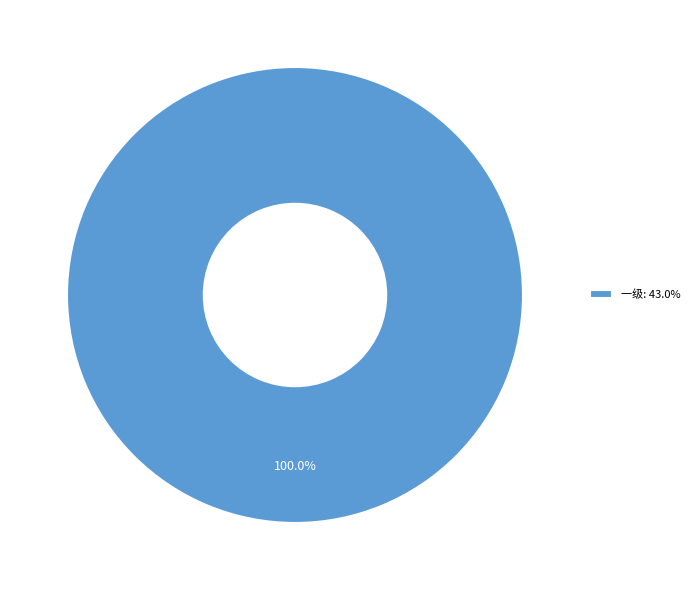

Rank the categories by value from lowest to highest.

一级: 43.0%